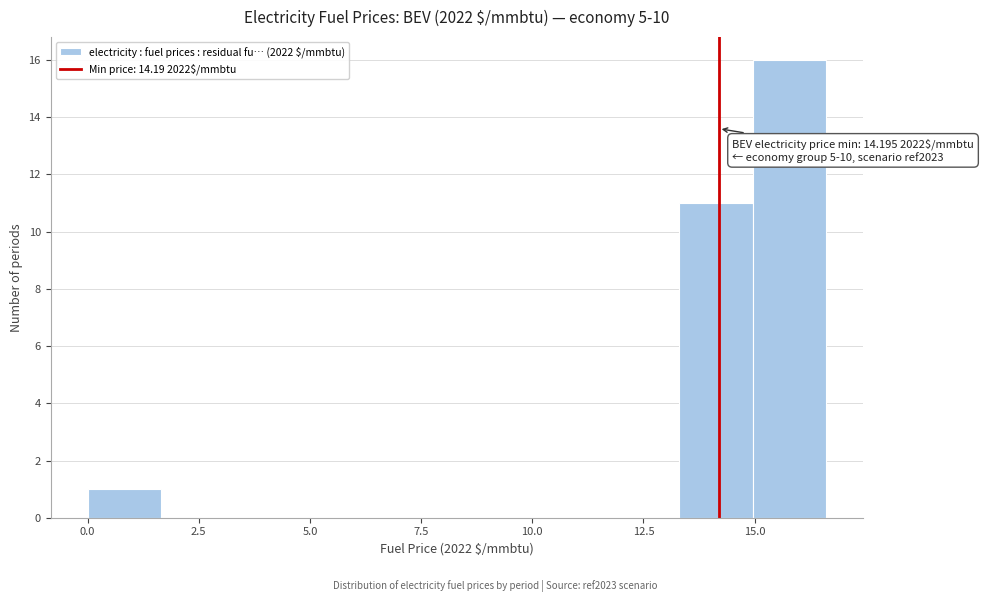

Around what value on the x-axis is the tallest bar? Give the approximate position of its centre, as read against the axis.

16.0